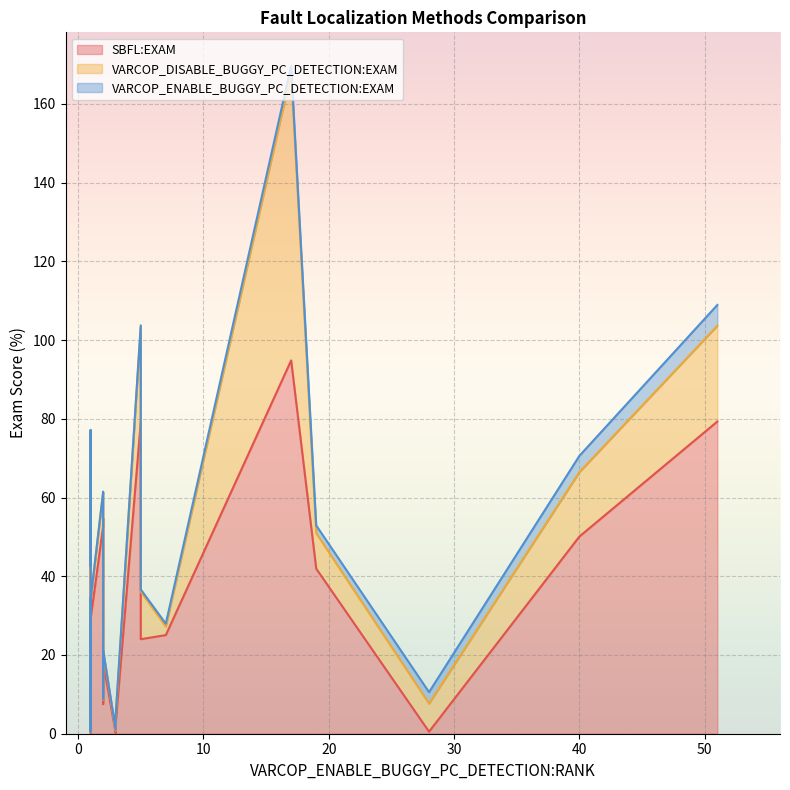

True or false: VARCOP_ENABLE_BUGGY_PC_DETECTION:EXAM and SBFL:EXAM cross at least once.

True